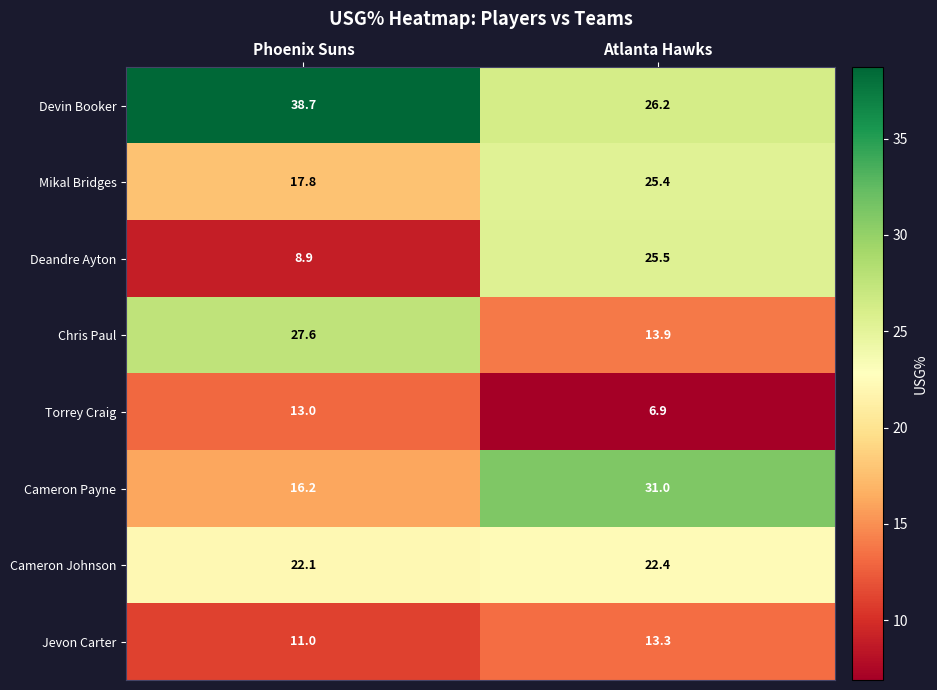

What is the maximum value for Jevon Carter?

13.3